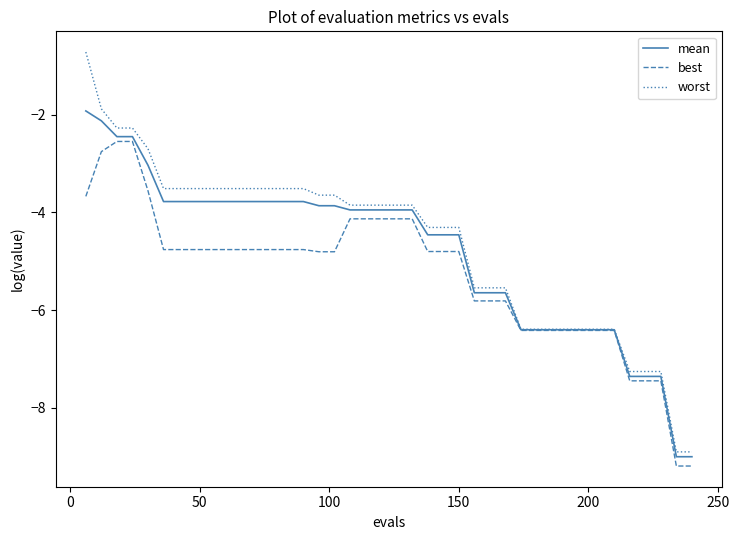

What is the sum of all worst values?

-185.4